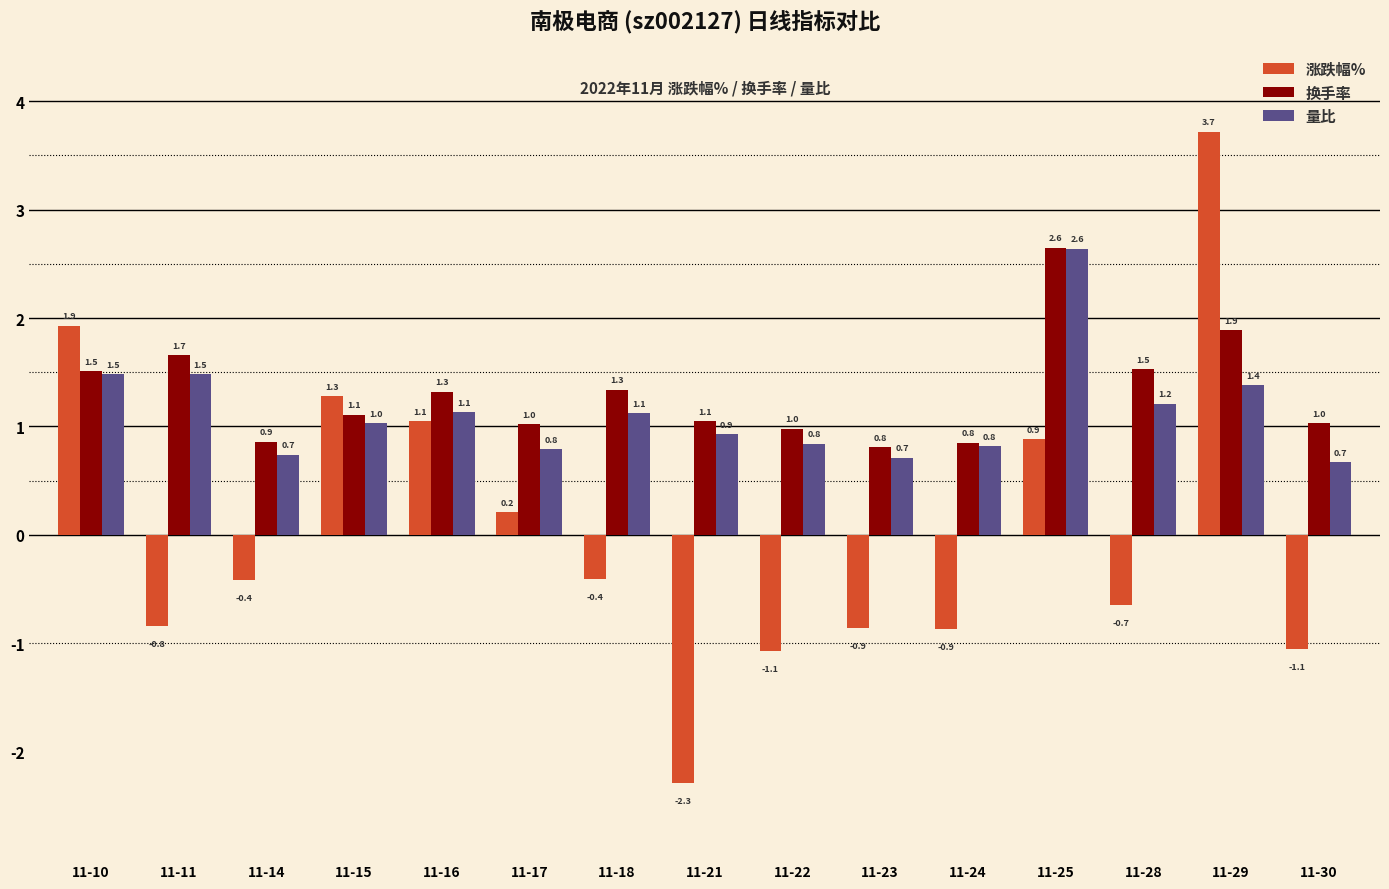

What is the total value across all series at 11-25?

6.2